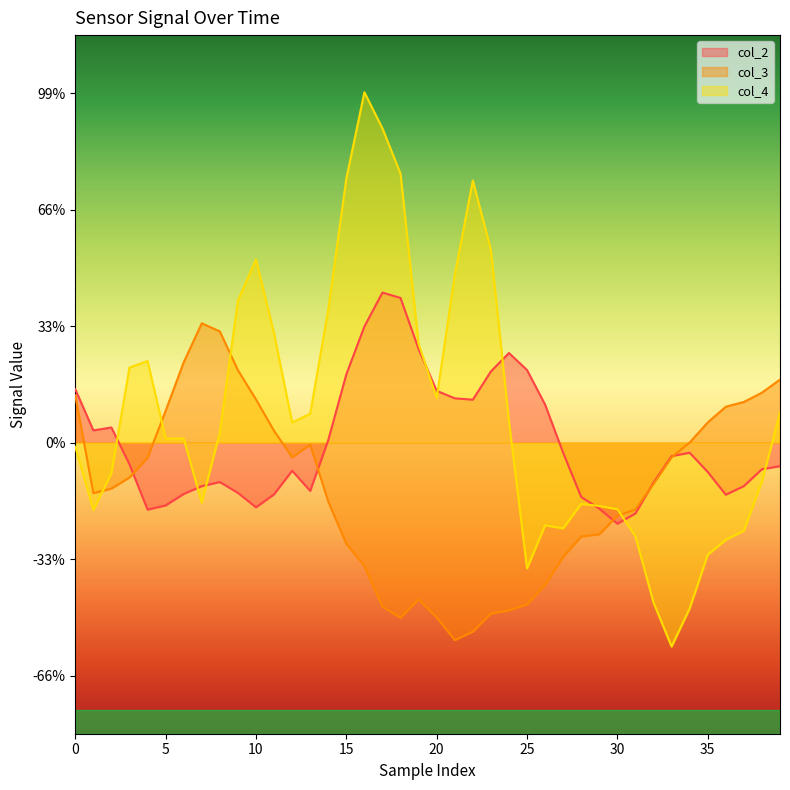

At which category does the chart reach its peak across all series?

16